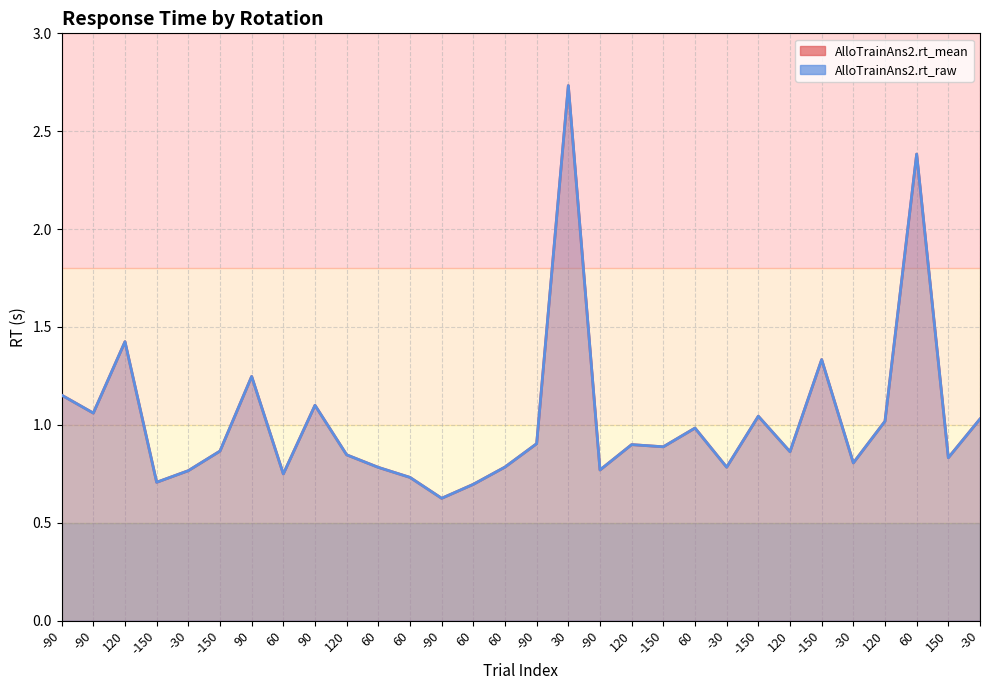

What is the approximate value of AlloTrainAns2.rt_raw at -30?

0.8